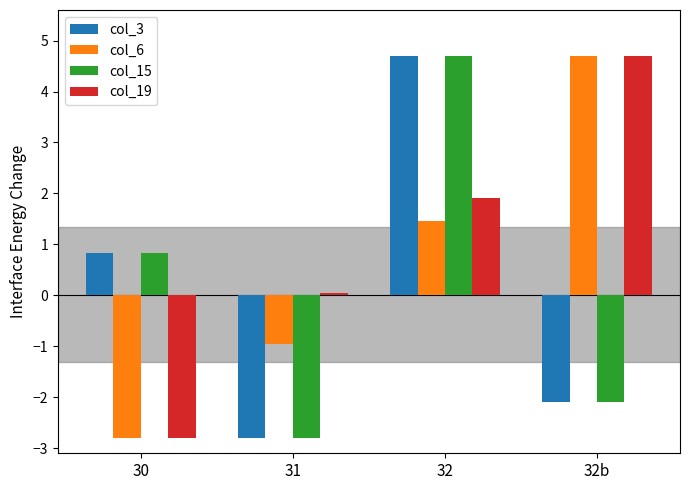

What is the difference between the maximum and minimum values in the col_3 series?

7.5